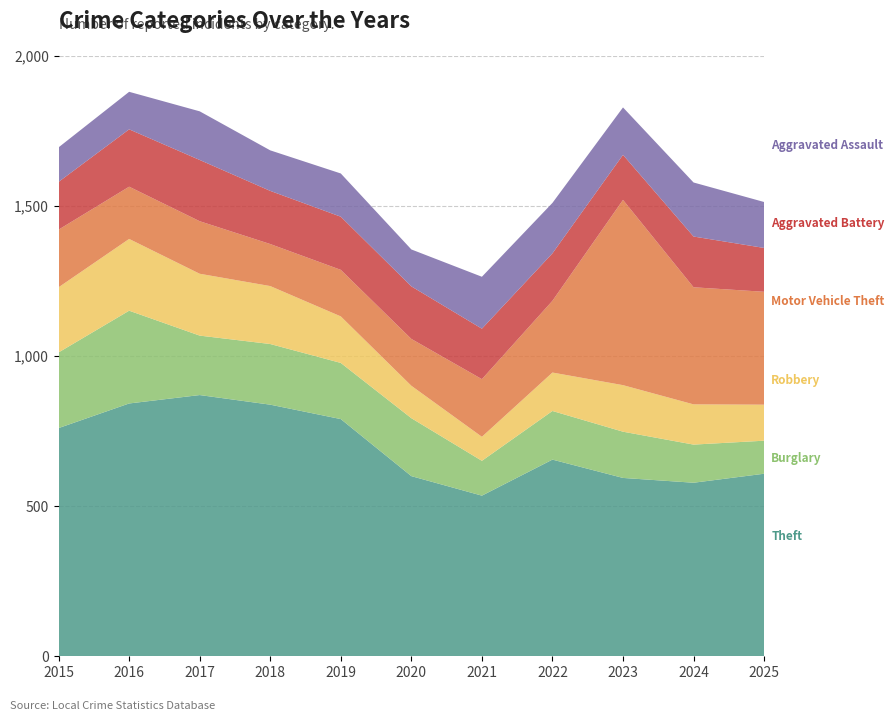

Reading left to right, what are all the values shown in this chart?

Theft: 2015=760	2016=842	2017=870	2018=838	2019=790	2020=600	2021=535	2022=655	2023=594	2024=578	2025=608
Burglary: 2015=252	2016=309	2017=198	2018=202	2019=187	2020=193	2021=116	2022=162	2023=154	2024=127	2025=110
Robbery: 2015=217	2016=239	2017=206	2018=193	2019=155	2020=108	2021=80	2022=128	2023=155	2024=134	2025=120
Motor Vehicle Theft: 2015=192	2016=174	2017=175	2018=140	2019=155	2020=156	2021=192	2022=239	2023=617	2024=390	2025=376
Aggravated Battery: 2015=159	2016=191	2017=204	2018=177	2019=177	2020=175	2021=168	2022=158	2023=150	2024=169	2025=146
Aggravated Assault: 2015=115	2016=125	2017=162	2018=135	2019=144	2020=123	2021=173	2022=168	2023=158	2024=180	2025=153